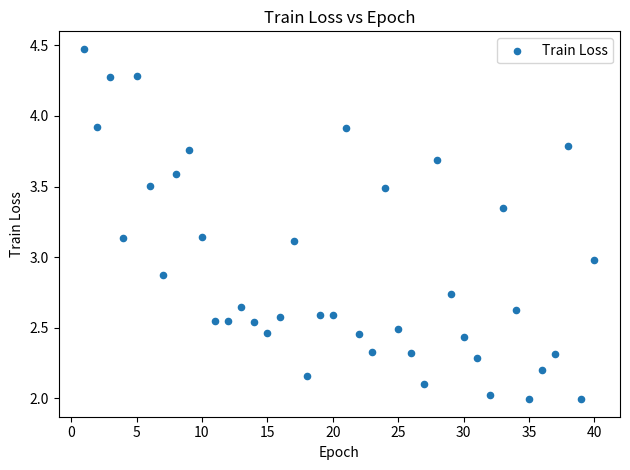

What is the range of X values (max minus min)?

39.0